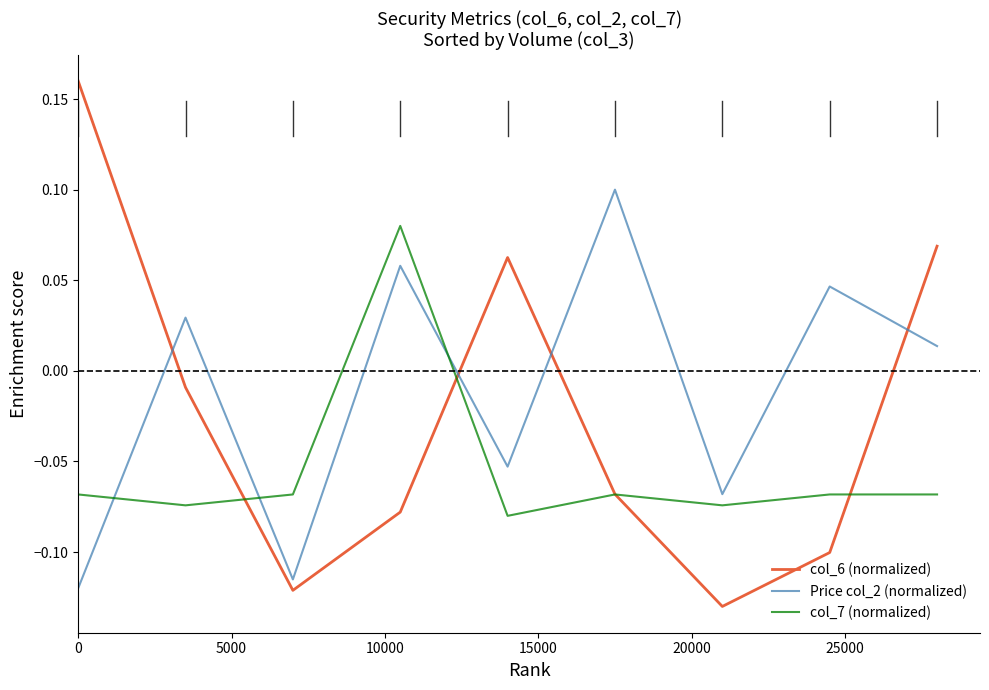

Which series has the widest spread of values?

col_6 (normalized)